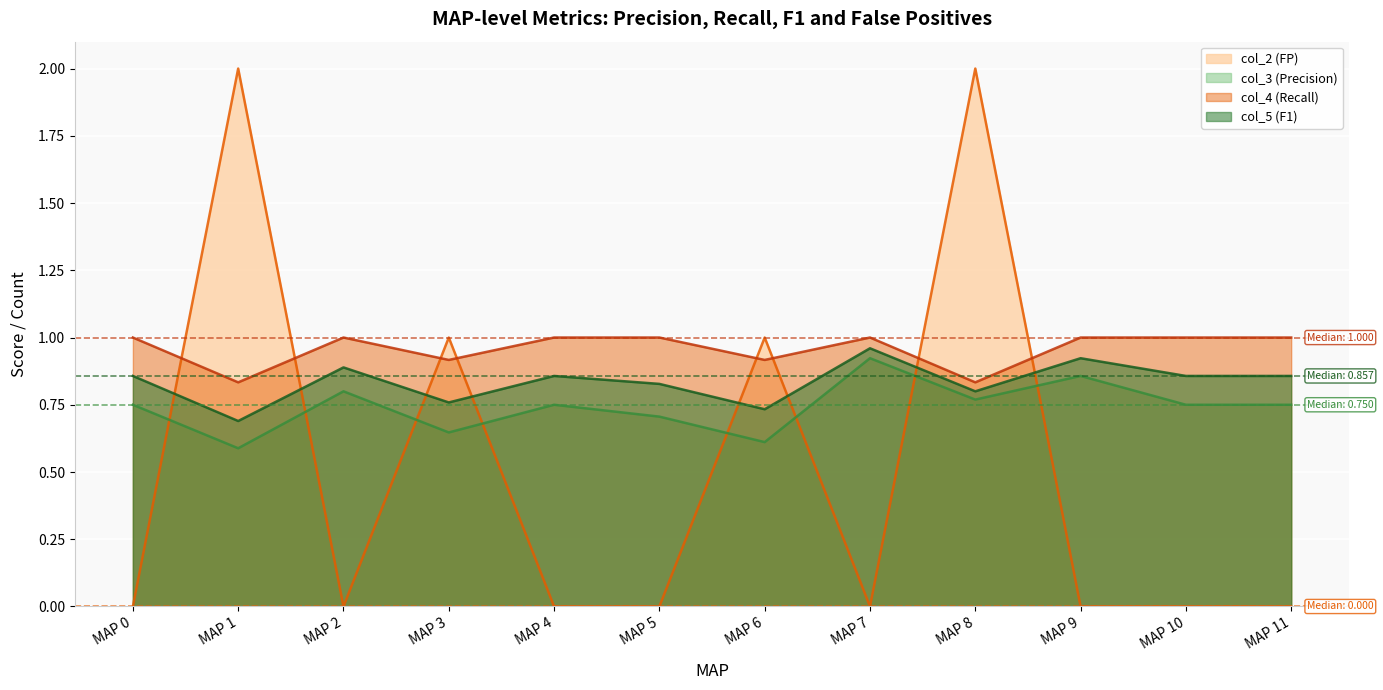

True or false: col_5 (F1) has more than 2 interior local peaks.

True